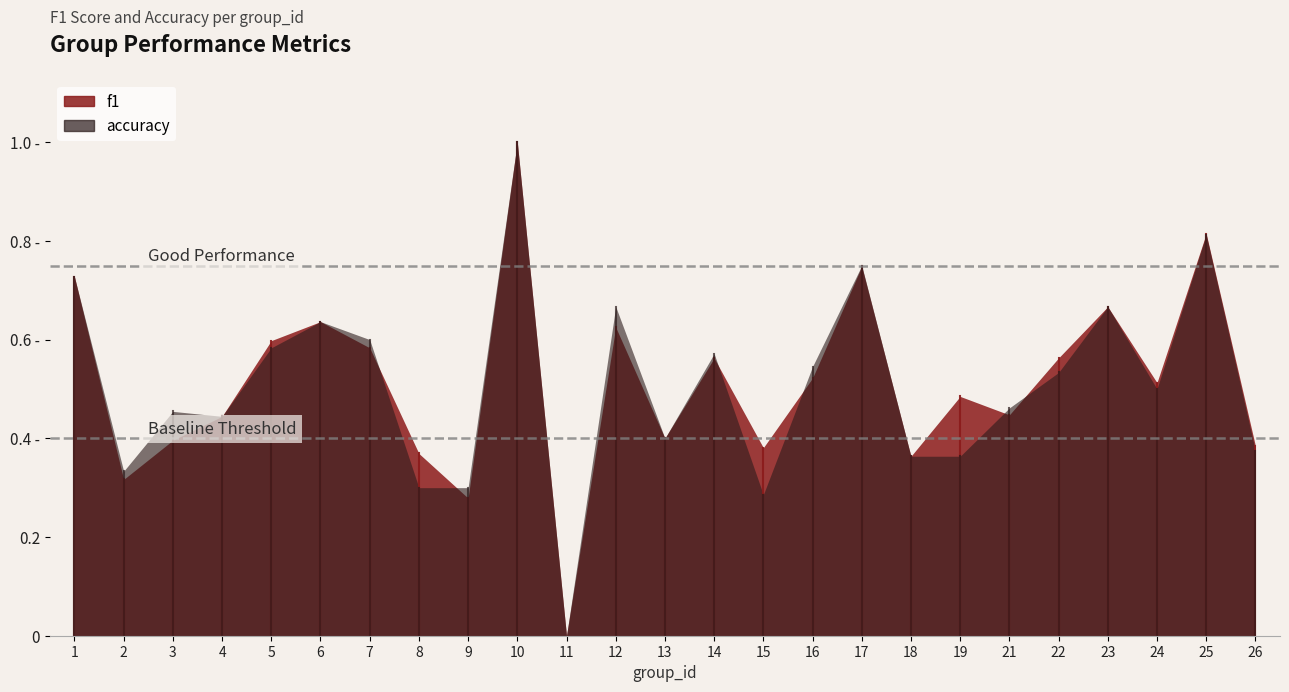

Reading left to right, transcribe all the data shown in this chart.

f1: 0.7	0.3	0.4	0.4	0.6	0.6	0.6	0.4	0.3	1.0	0.0	0.6	0.4	0.6	0.4	0.5	0.7	0.4	0.5	0.4	0.6	0.7	0.5	0.8	0.4
accuracy: 0.7	0.3	0.5	0.4	0.6	0.6	0.6	0.3	0.3	1.0	0.0	0.7	0.4	0.6	0.3	0.5	0.8	0.4	0.4	0.5	0.5	0.7	0.5	0.8	0.4